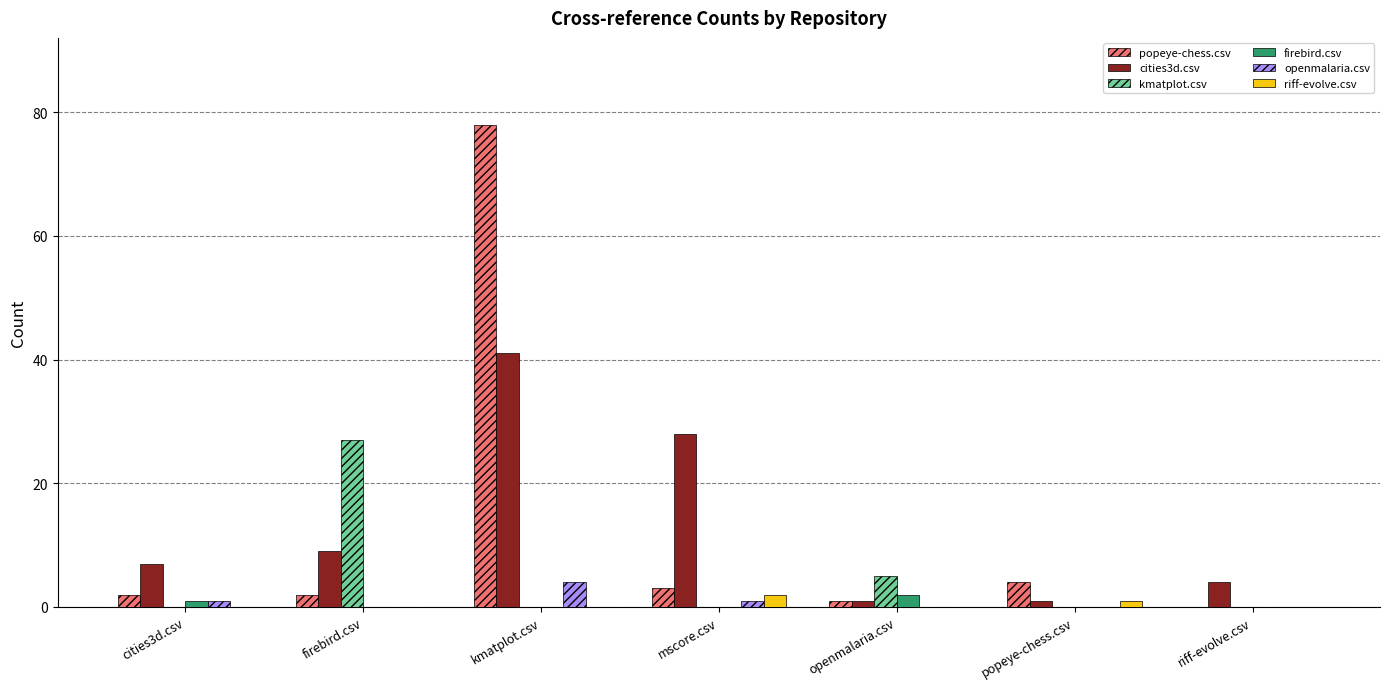

Is the value of riff-evolve.csv at popeye-chess.csv greater than the value of kmatplot.csv at firebird.csv?

No